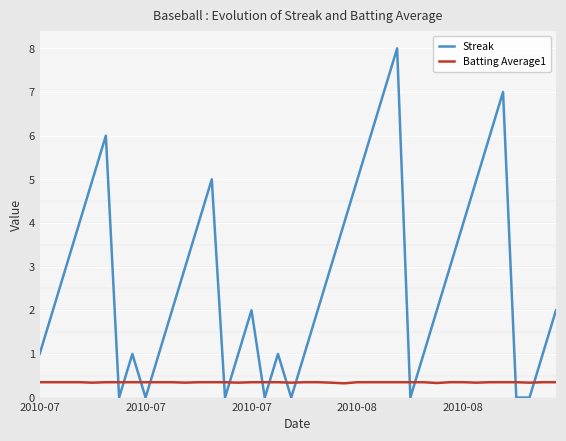

List the series in order of their peak value, highest first.

Streak, Batting Average1